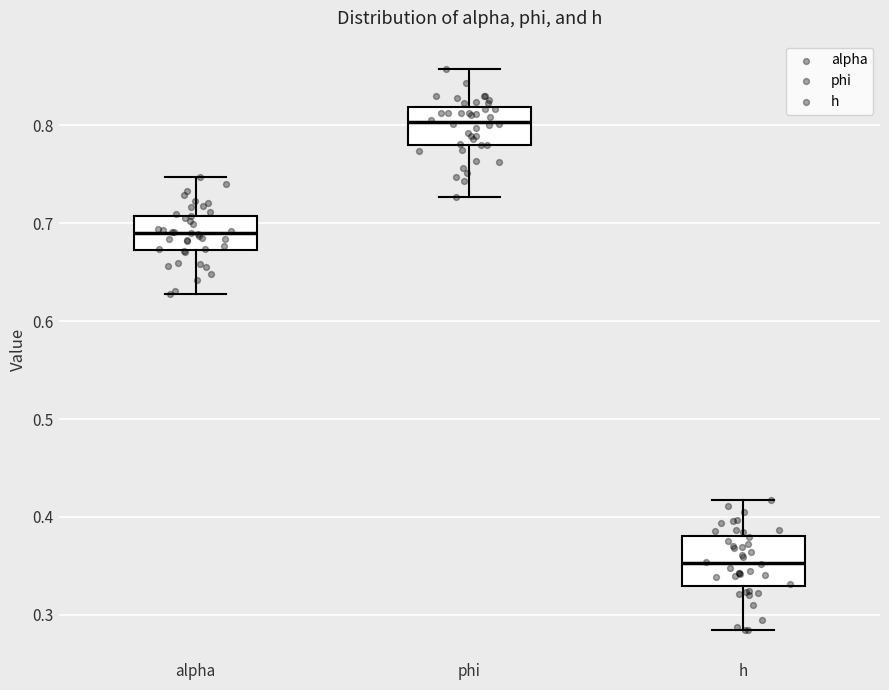

Reading left to right, transcribe this box plot: for each box, give where its median line is, the range the box spans, and where its two whiskers end, as read against the y-axis. The values are not printed on the chart, so give them approximately, as read against the axis.

alpha: median 0.69, box 0.67 to 0.71, whiskers 0.63 to 0.75
phi: median 0.80, box 0.78 to 0.82, whiskers 0.73 to 0.86
h: median 0.35, box 0.33 to 0.38, whiskers 0.28 to 0.42